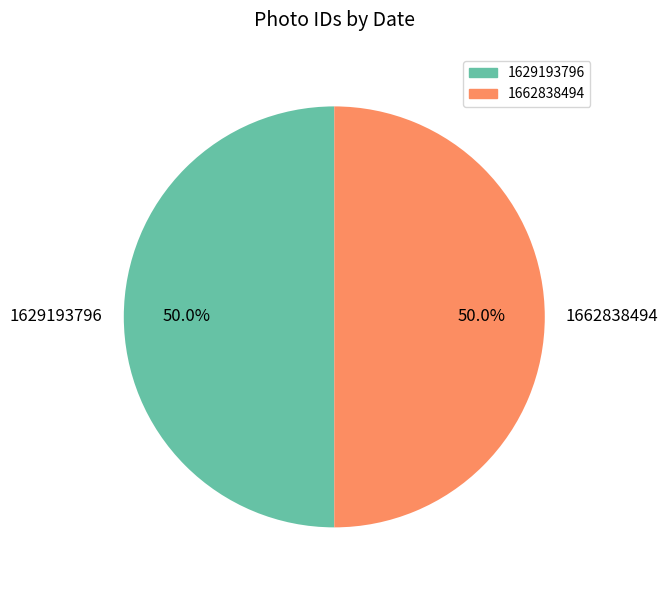

Is it true that 1629193796 is 63% of the pie?

False